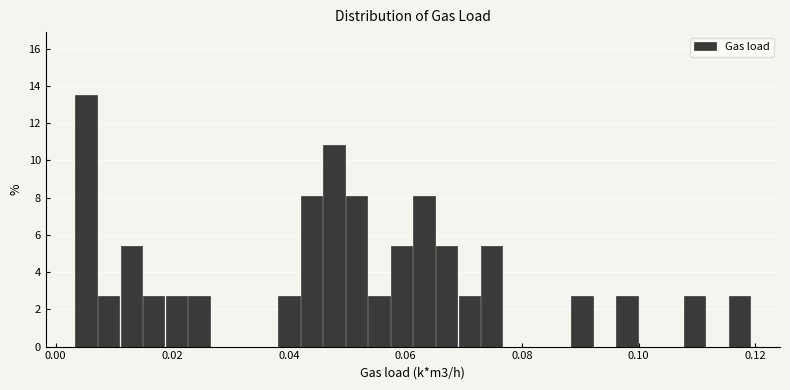

Read against the x-axis, roughly where is the centre of the tallest bar?

0.006